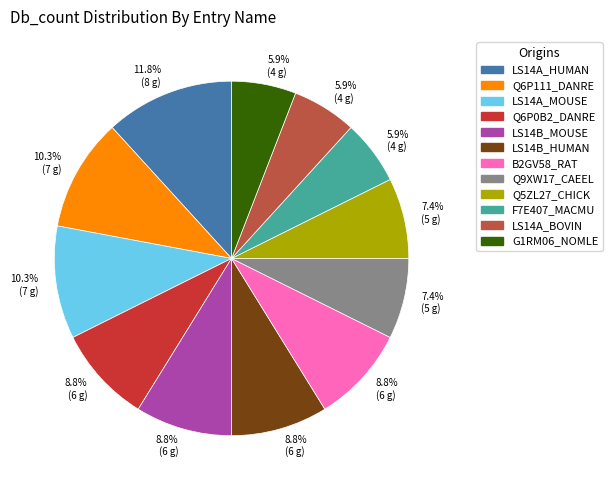

Which slice is the largest?

LS14A_HUMAN